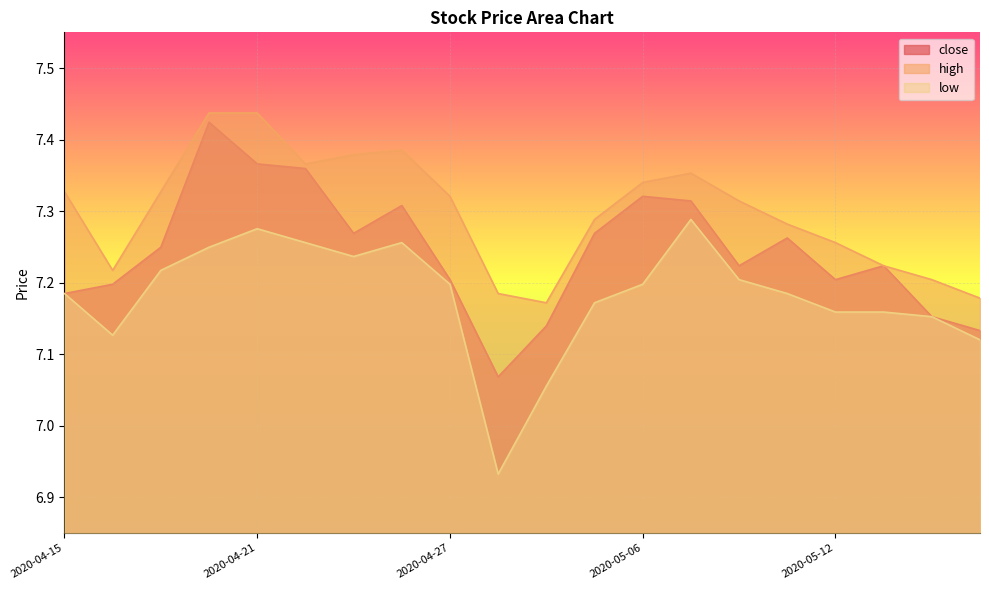

How many distinct data groups are displayed?

3